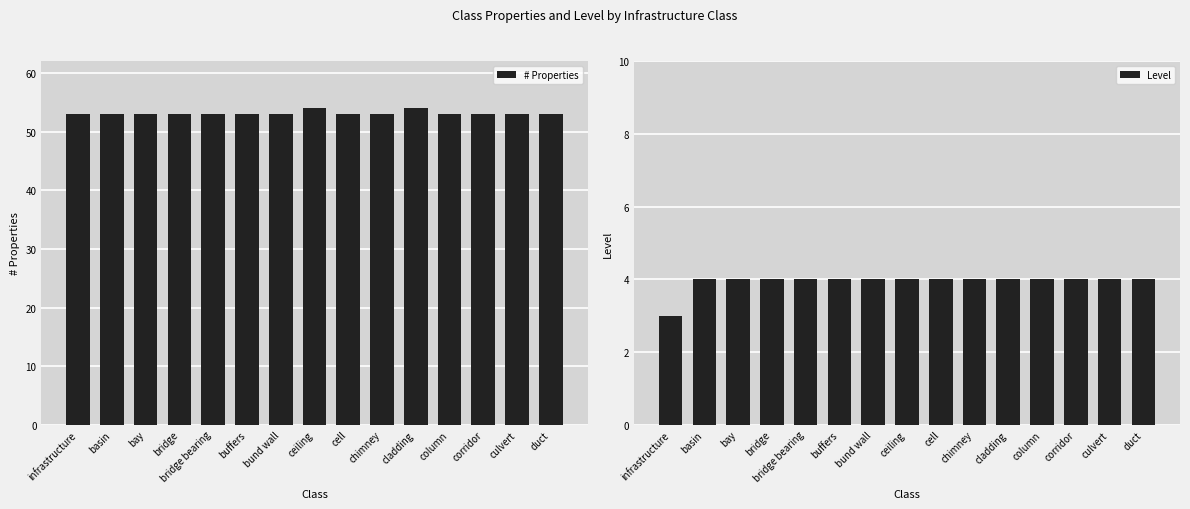

Rank the categories by Level value from lowest to highest.

infrastructure, basin, bay, bridge, bridge bearing, buffers, bund wall, ceiling, cell, chimney, cladding, column, corridor, culvert, duct